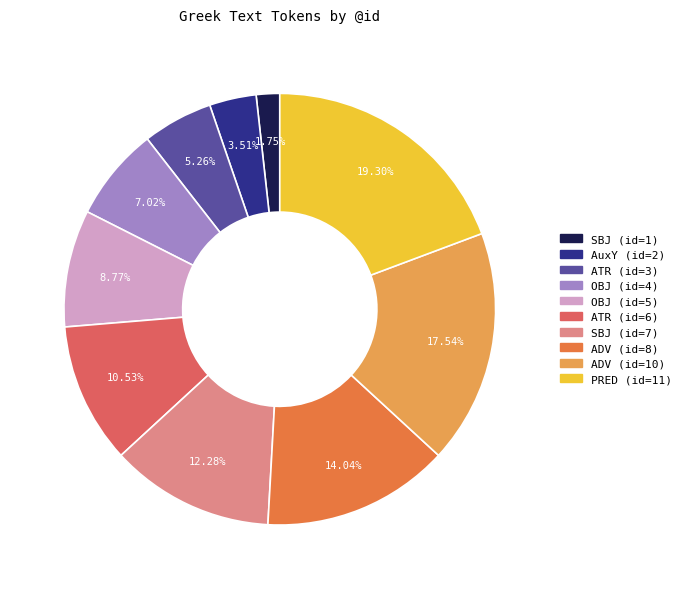

Rank the categories by value from highest to lowest.

PRED (id=11), ADV (id=10), ADV (id=8), SBJ (id=7), ATR (id=6), OBJ (id=5), OBJ (id=4), ATR (id=3), AuxY (id=2), SBJ (id=1)